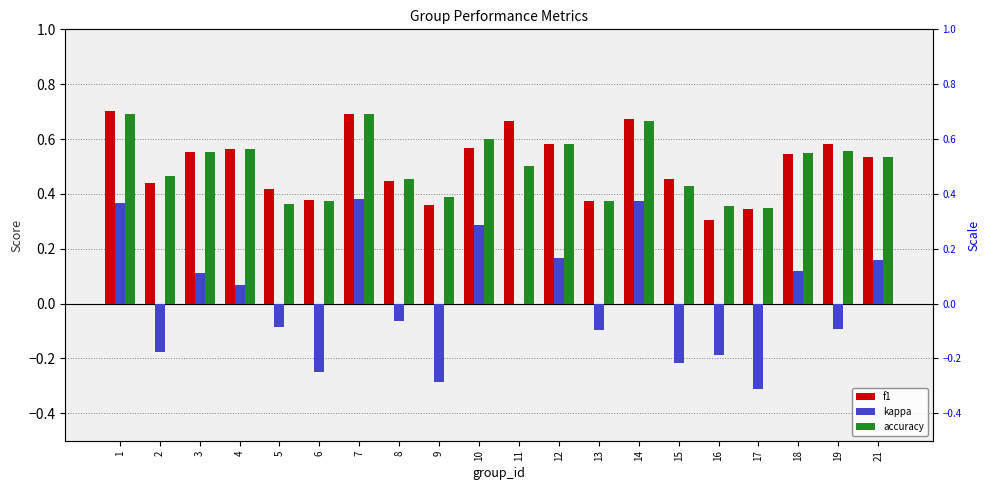

Which category has the highest value across all series?

1